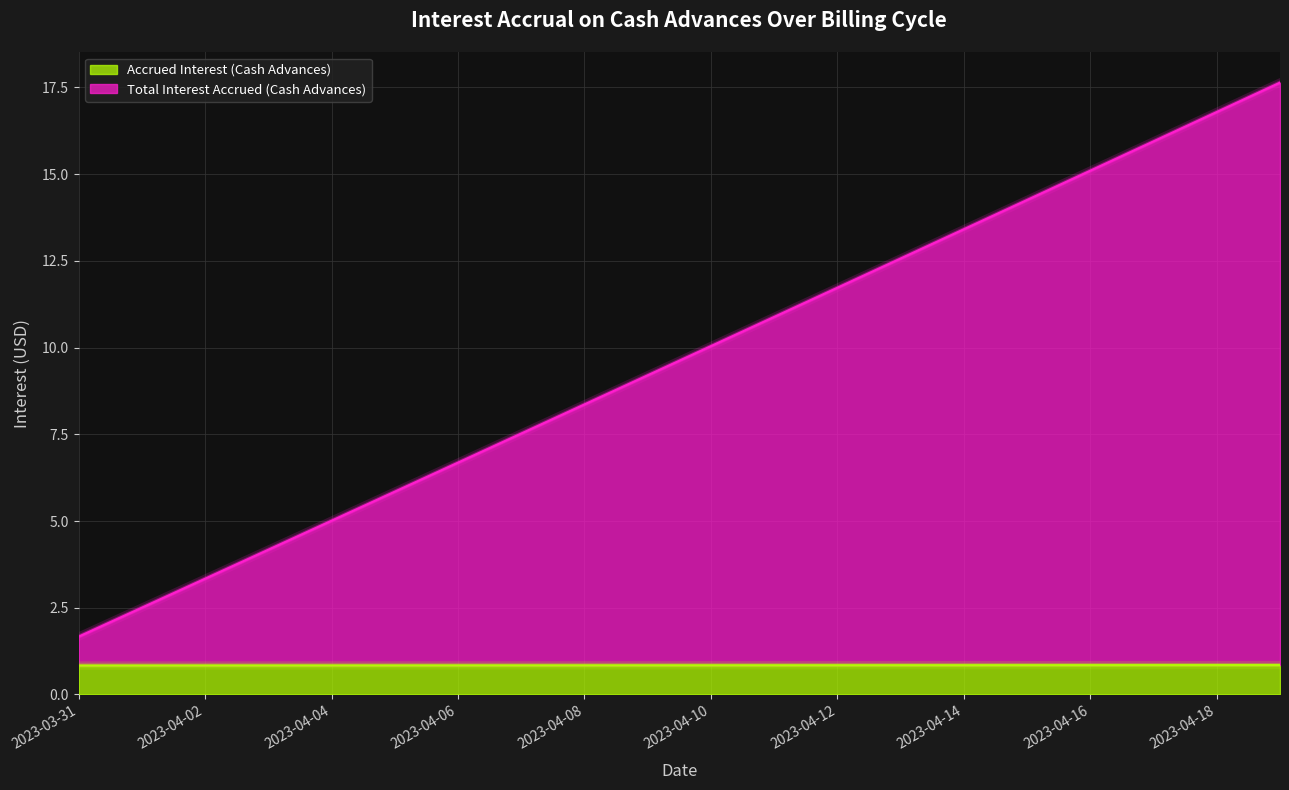

True or false: Total Interest Accrued (Cash Advances) has more than 1 interior local peaks.

False